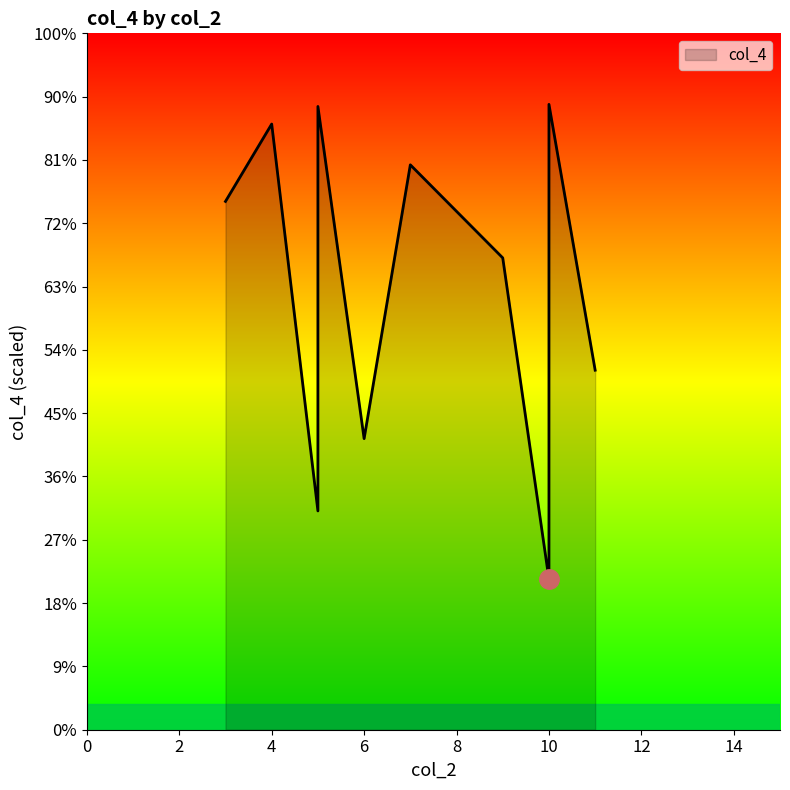

True or false: the data has more than 2 interior local peaks.

True